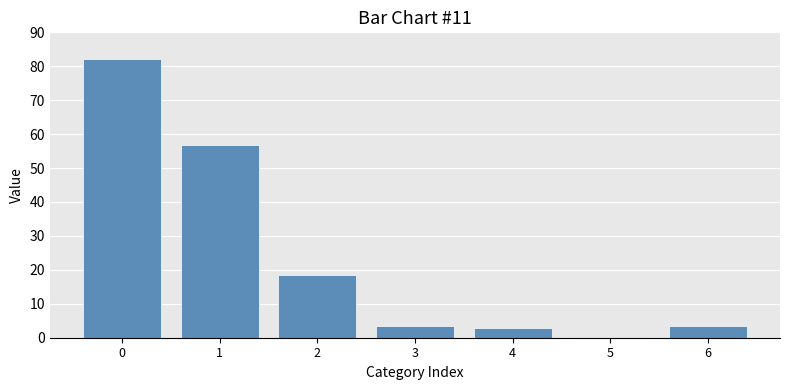

Is it true that the value at 2 is 30.5?

False